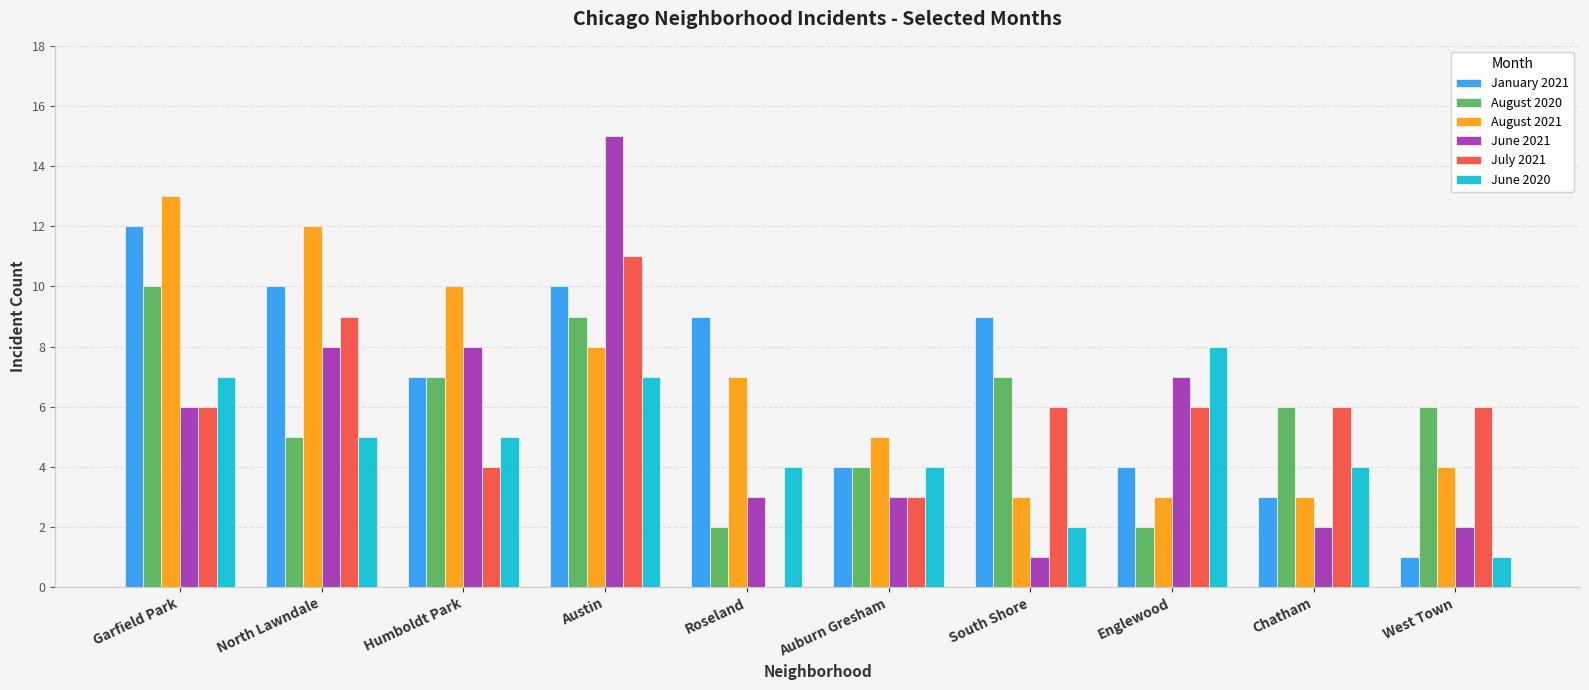

What is the sum of all June 2021 values?

55